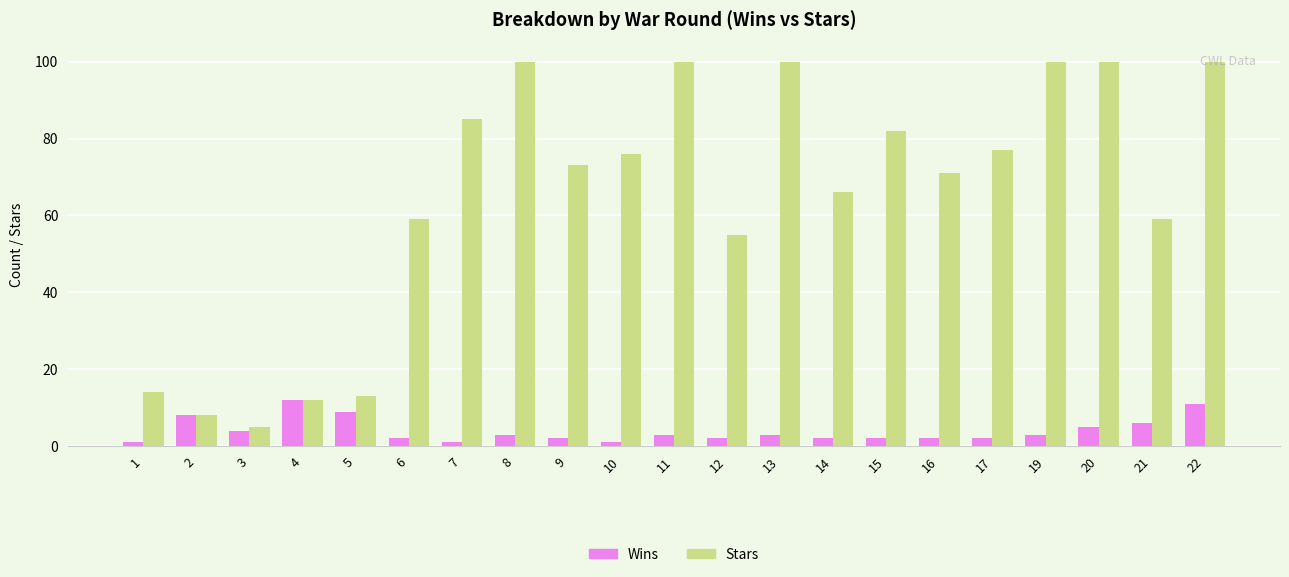

Reading left to right, what are all the values shown in this chart?

Wins: 1=1	2=8	3=4	4=12	5=9	6=2	7=1	8=3	9=2	10=1	11=3	12=2	13=3	14=2	15=2	16=2	17=2	19=3	20=5	21=6	22=11
Stars: 1=14	2=8	3=5	4=12	5=13	6=59	7=85	8=100	9=73	10=76	11=100	12=55	13=100	14=66	15=82	16=71	17=77	19=100	20=100	21=59	22=100